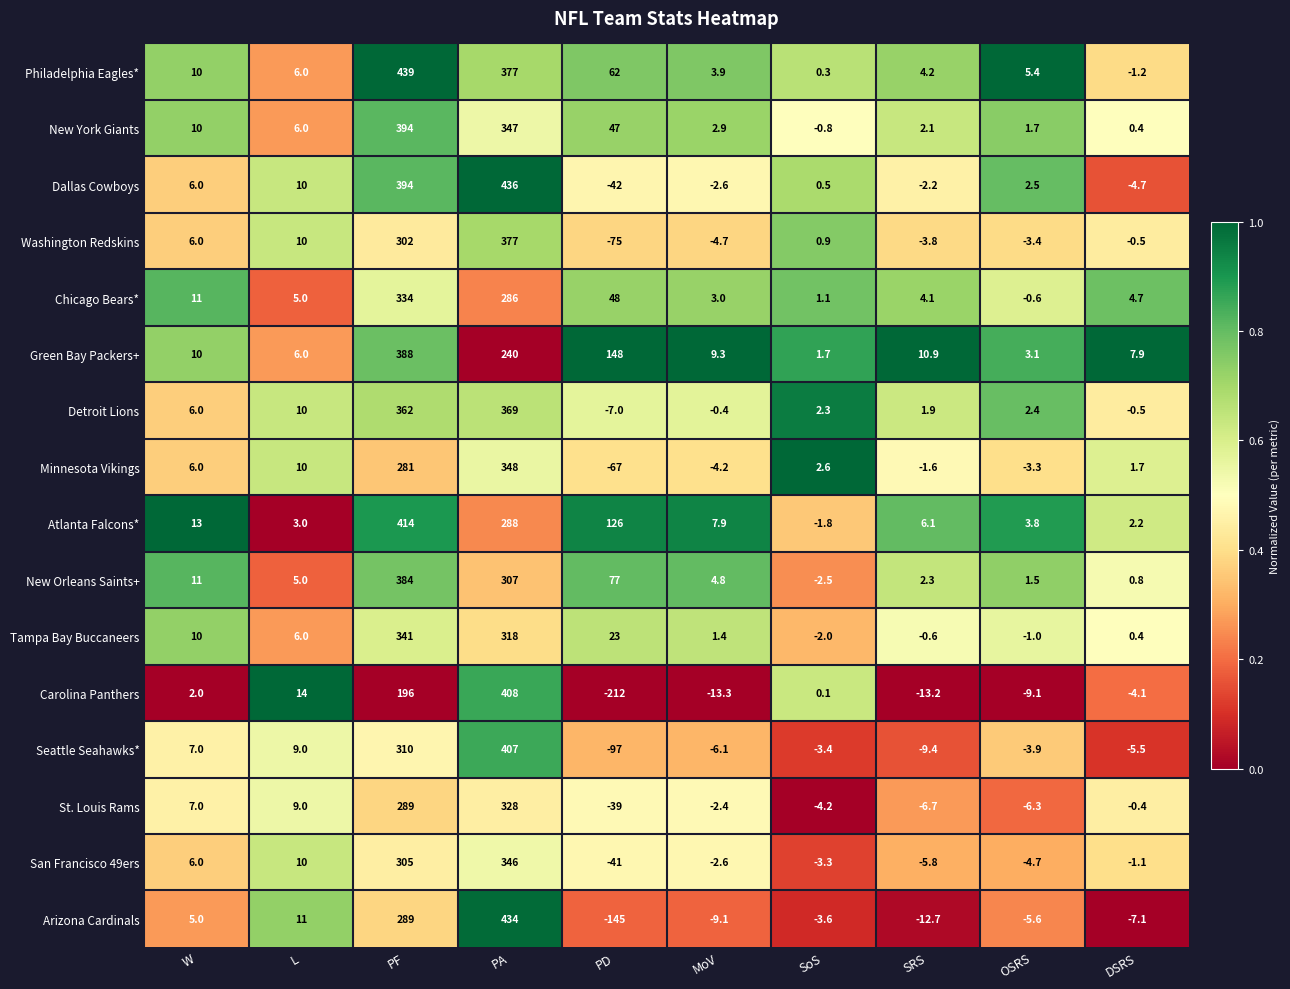

At which category is the sum across all series the highest?

PA